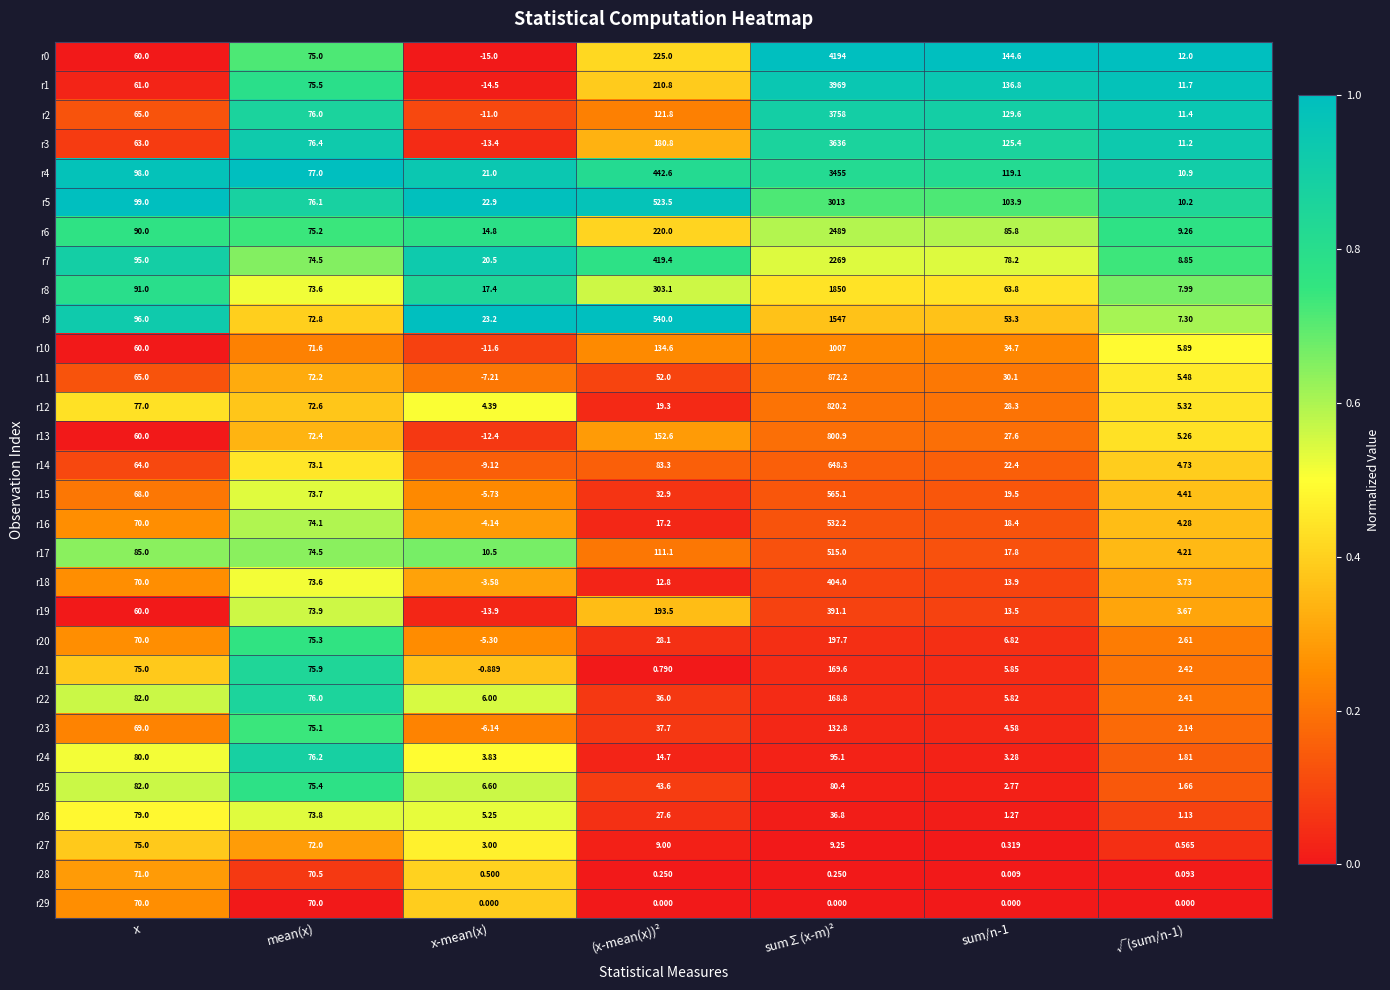

At which category does the chart reach its minimum across all series?

x-mean(x)